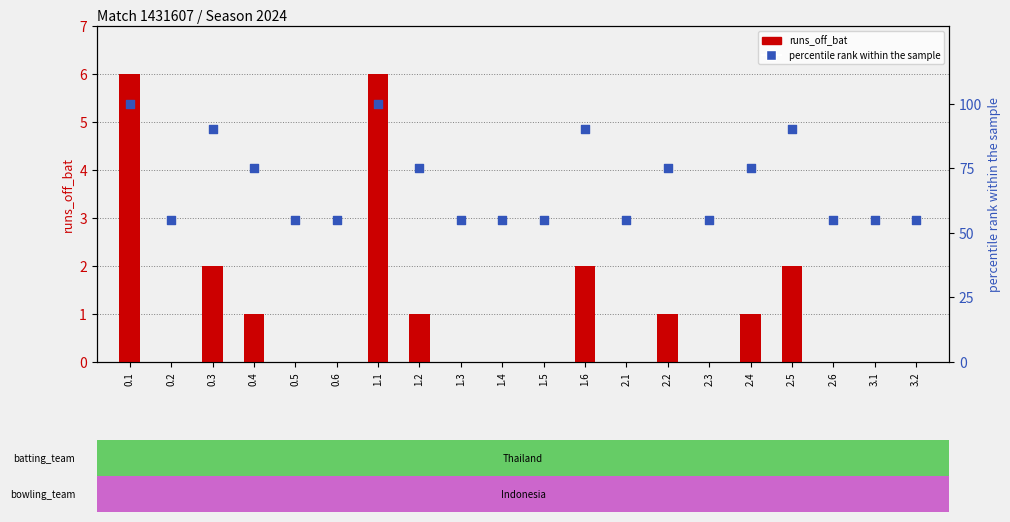

At which category is the sum across all series the highest?

0.1